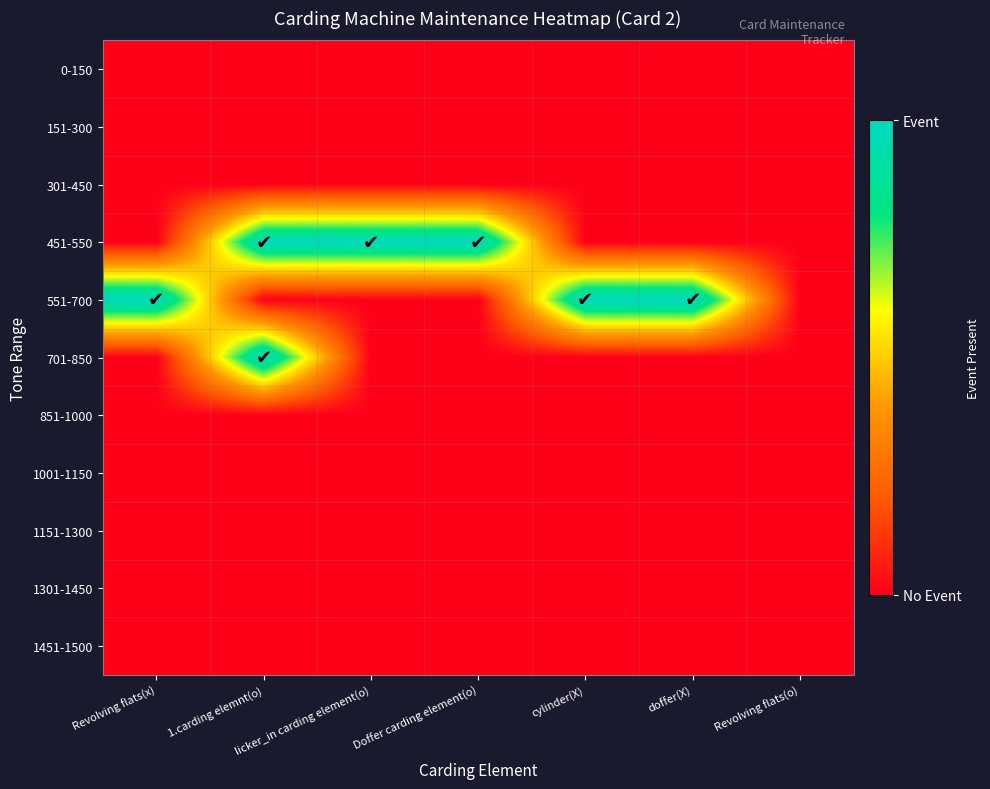

Reading left to right, extract all data points from this chart.

0-150: Revolving flats(x)=0	1.carding elemnt(o)=0	licker_in carding element(o)=0	Doffer carding element(o)=0	cylinder(X)=0	doffer(X)=0	Revolving flats(o)=0
151-300: Revolving flats(x)=0	1.carding elemnt(o)=0	licker_in carding element(o)=0	Doffer carding element(o)=0	cylinder(X)=0	doffer(X)=0	Revolving flats(o)=0
301-450: Revolving flats(x)=0	1.carding elemnt(o)=0	licker_in carding element(o)=0	Doffer carding element(o)=0	cylinder(X)=0	doffer(X)=0	Revolving flats(o)=0
451-550: Revolving flats(x)=0	1.carding elemnt(o)=1	licker_in carding element(o)=1	Doffer carding element(o)=1	cylinder(X)=0	doffer(X)=0	Revolving flats(o)=0
551-700: Revolving flats(x)=1	1.carding elemnt(o)=0	licker_in carding element(o)=0	Doffer carding element(o)=0	cylinder(X)=1	doffer(X)=1	Revolving flats(o)=0
701-850: Revolving flats(x)=0	1.carding elemnt(o)=1	licker_in carding element(o)=0	Doffer carding element(o)=0	cylinder(X)=0	doffer(X)=0	Revolving flats(o)=0
851-1000: Revolving flats(x)=0	1.carding elemnt(o)=0	licker_in carding element(o)=0	Doffer carding element(o)=0	cylinder(X)=0	doffer(X)=0	Revolving flats(o)=0
1001-1150: Revolving flats(x)=0	1.carding elemnt(o)=0	licker_in carding element(o)=0	Doffer carding element(o)=0	cylinder(X)=0	doffer(X)=0	Revolving flats(o)=0
1151-1300: Revolving flats(x)=0	1.carding elemnt(o)=0	licker_in carding element(o)=0	Doffer carding element(o)=0	cylinder(X)=0	doffer(X)=0	Revolving flats(o)=0
1301-1450: Revolving flats(x)=0	1.carding elemnt(o)=0	licker_in carding element(o)=0	Doffer carding element(o)=0	cylinder(X)=0	doffer(X)=0	Revolving flats(o)=0
1451-1500: Revolving flats(x)=0	1.carding elemnt(o)=0	licker_in carding element(o)=0	Doffer carding element(o)=0	cylinder(X)=0	doffer(X)=0	Revolving flats(o)=0